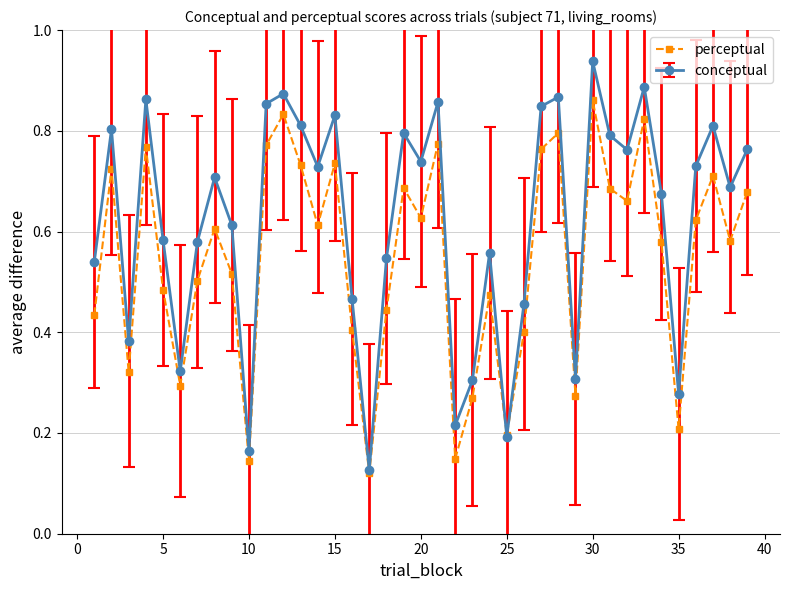

Which series has the largest range (max minus min)?

conceptual